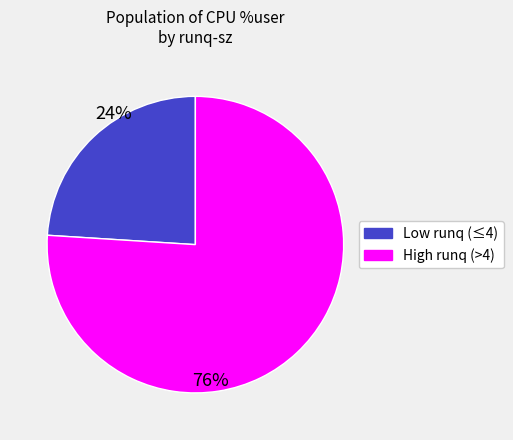

To the nearest percent, what is the difference between the largest and smallest slice percentages?

52%